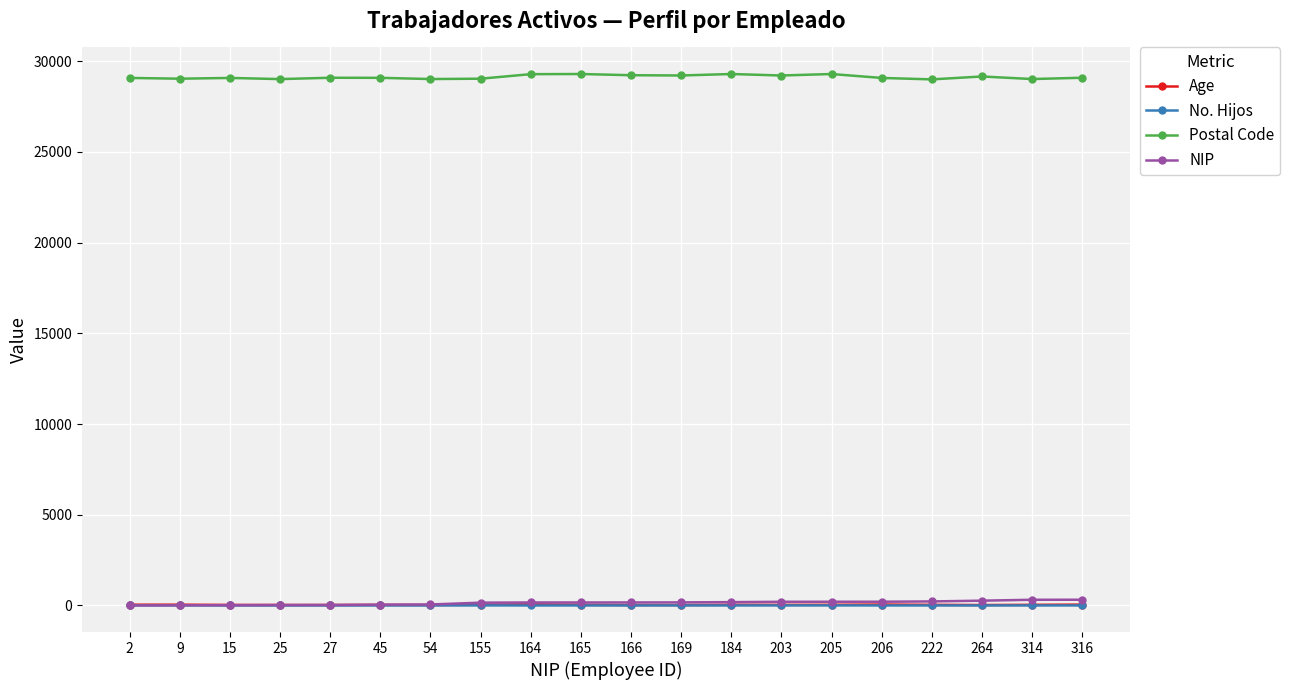

True or false: Postal Code has more than 1 interior local peaks.

True